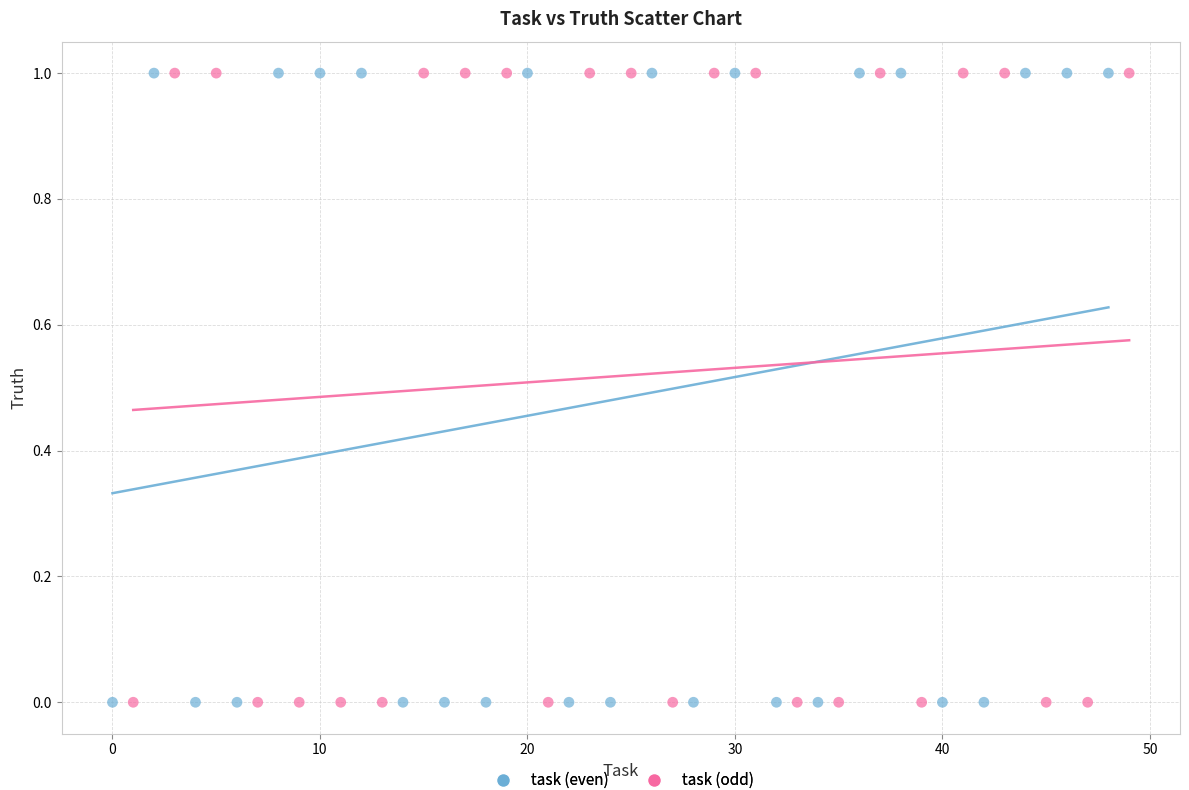

What are all the series names shown in the legend?

task (even), task (odd)